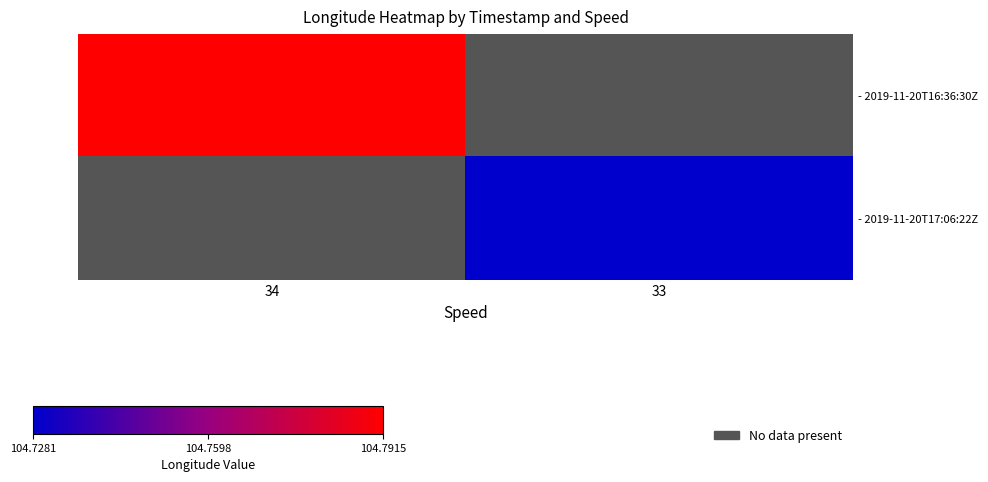

How many data points does each series have?

2